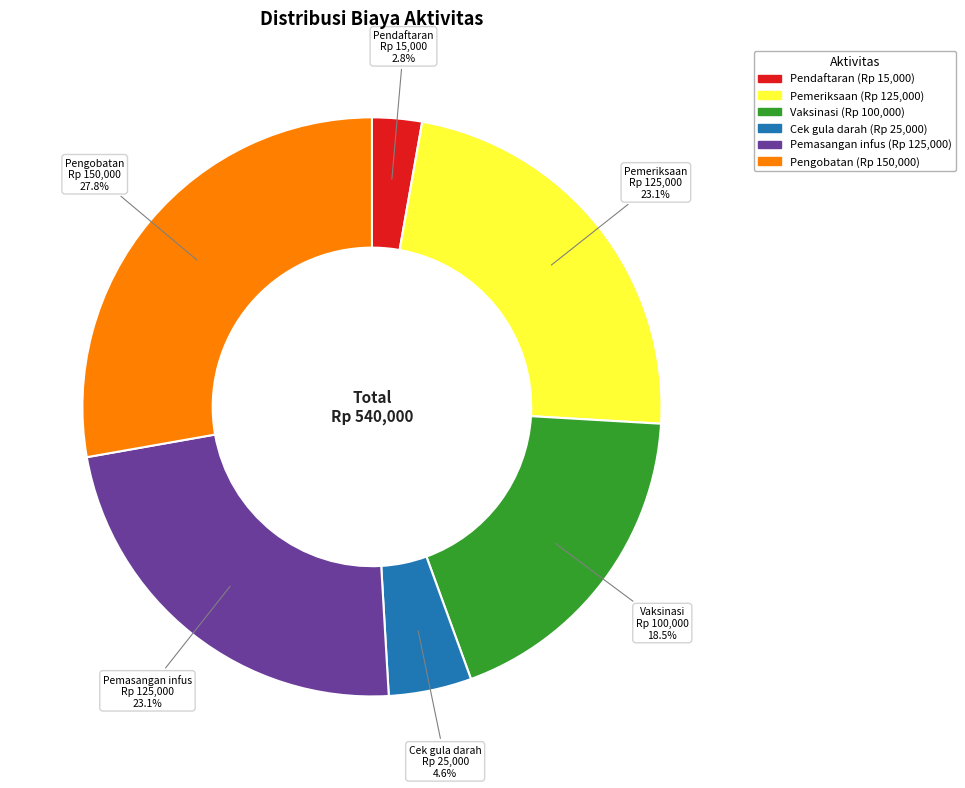

To the nearest percent, what portion does Cek gula darah represent?

5%